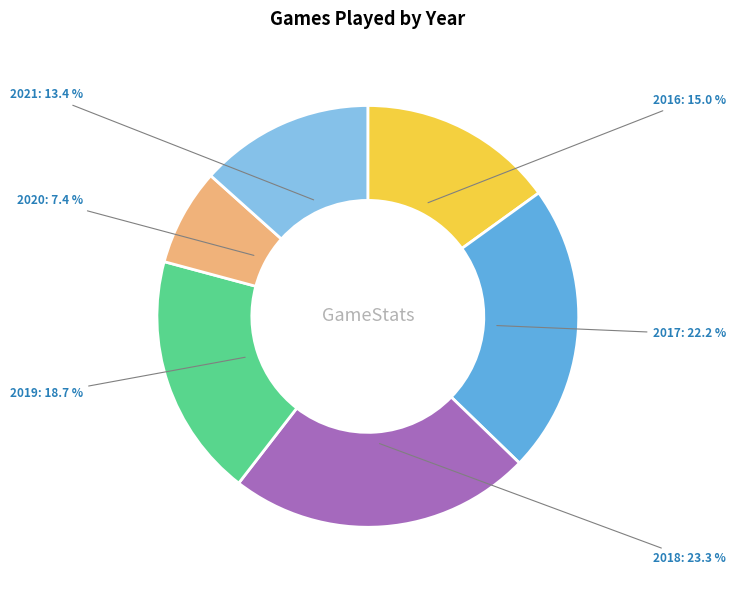

What percentage is the 2016 slice, to the nearest percent?

15%